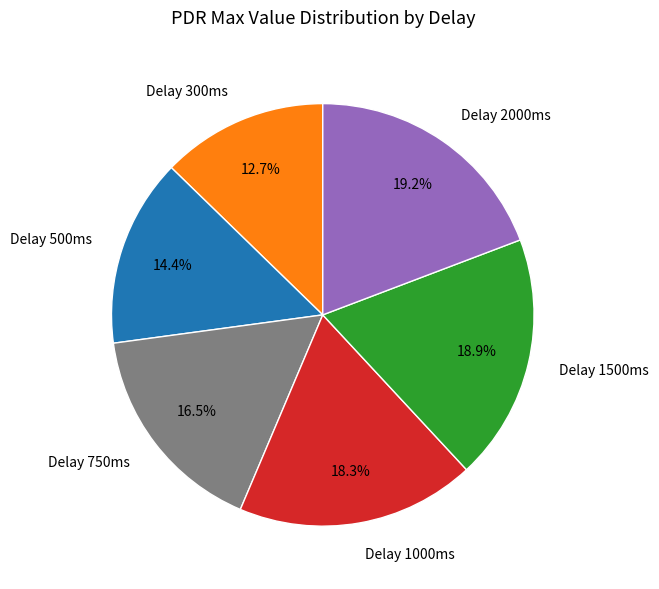

Which category has the smallest portion of the pie?

Delay 300ms